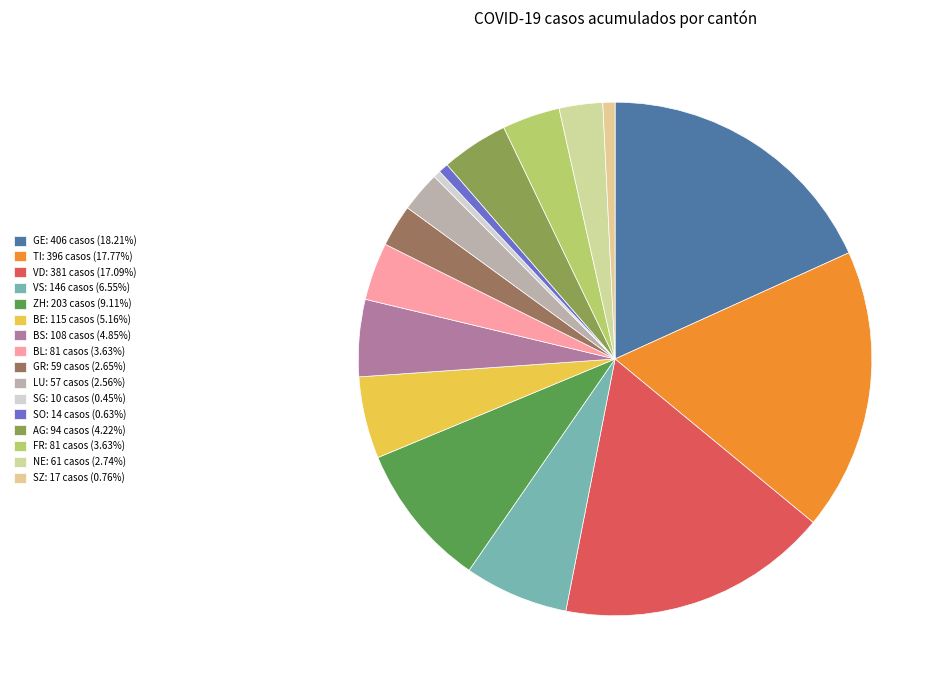

To the nearest percent, what is the average slice percentage?

6%